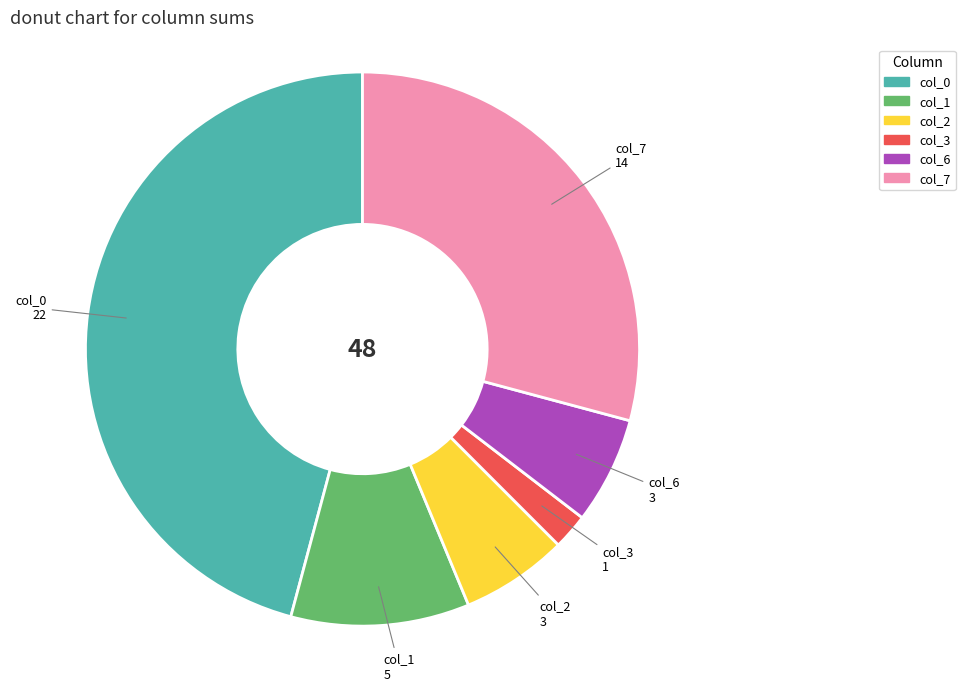

Does col_3 represent more than half of the total?

No